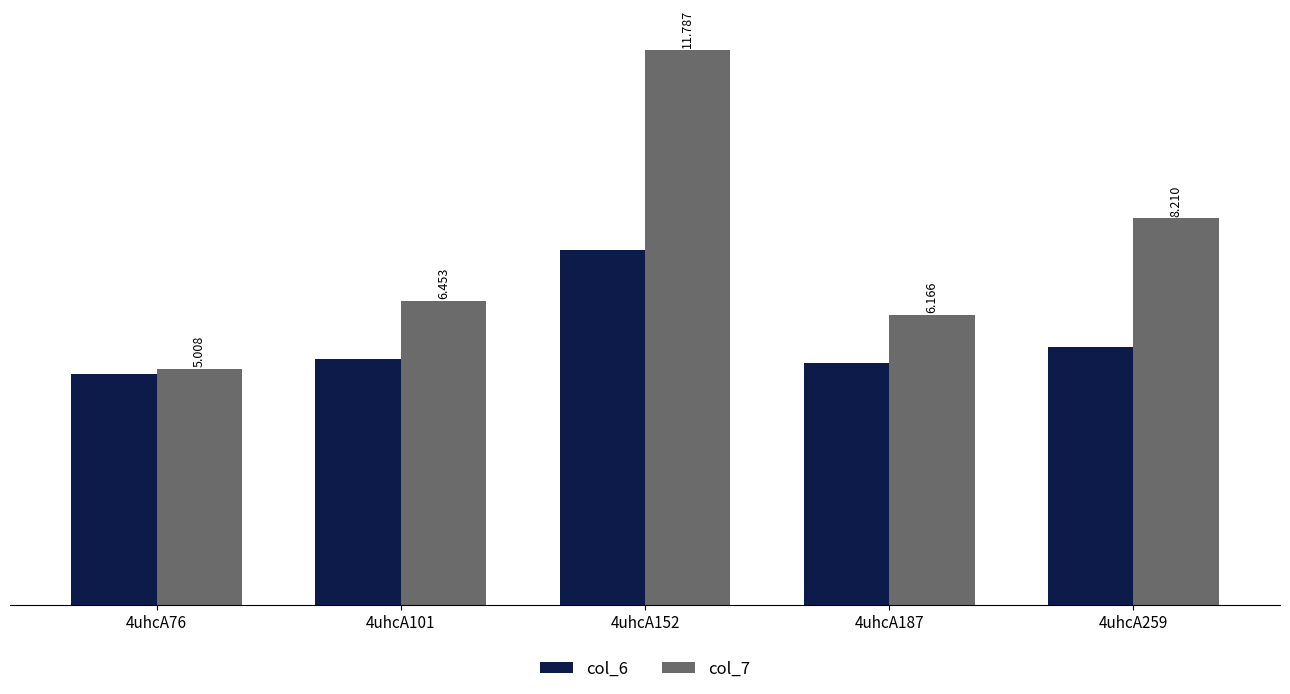

How many bars are there in total?

10